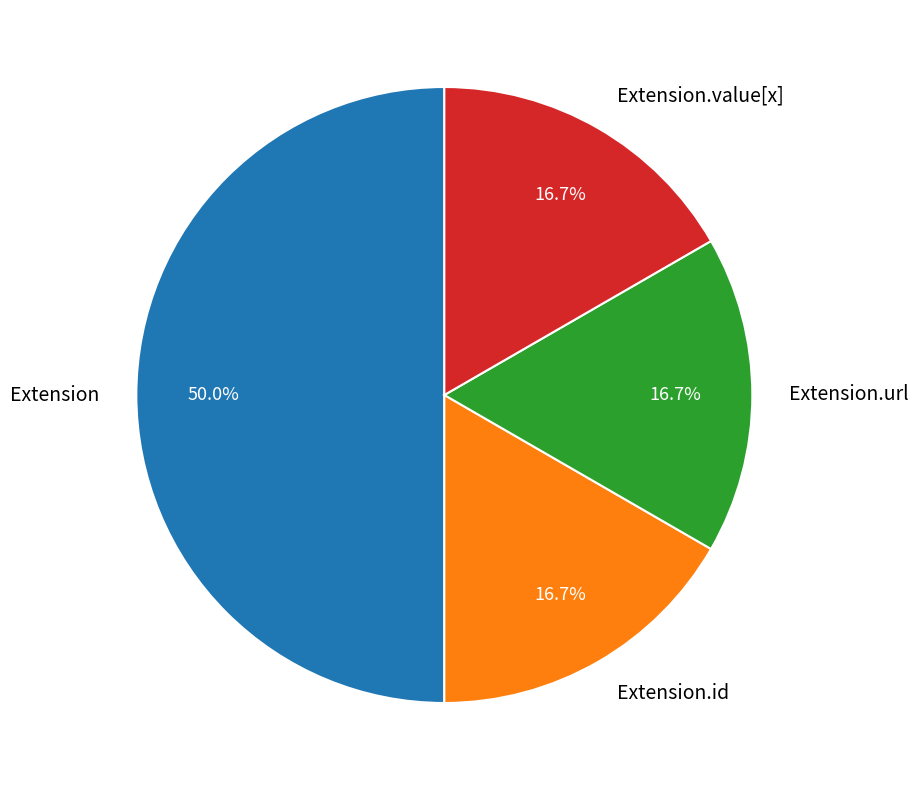

What is the ratio of the value at Extension.value[x] to the value at Extension.id?

1.0